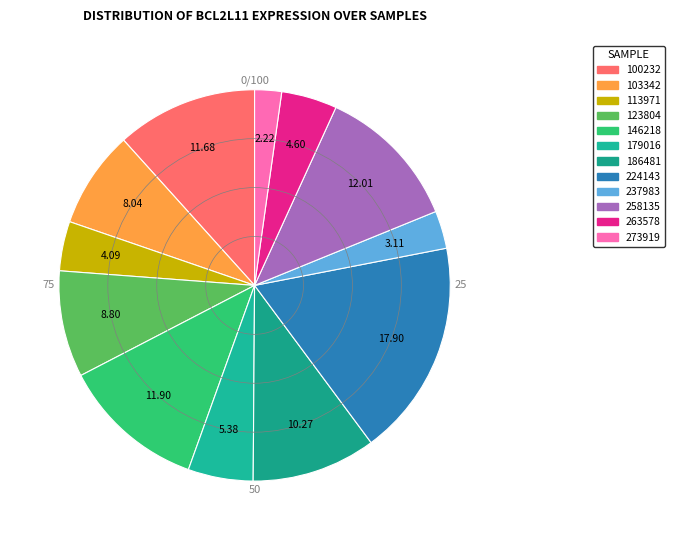

To the nearest percent, what percentage of the pie is 113971?

4%